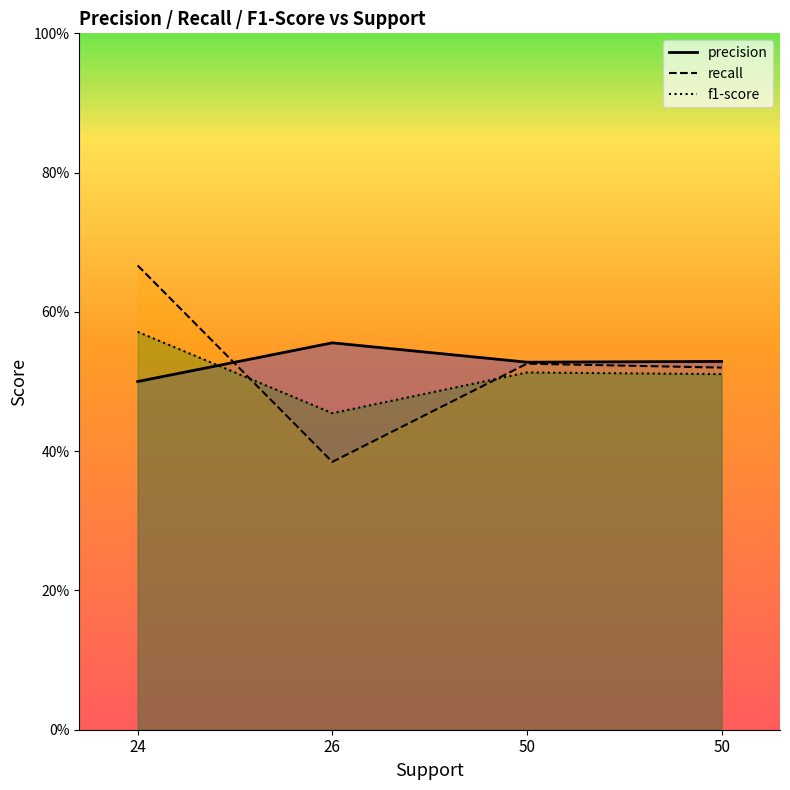

How many times do recall and f1-score cross each other?

2